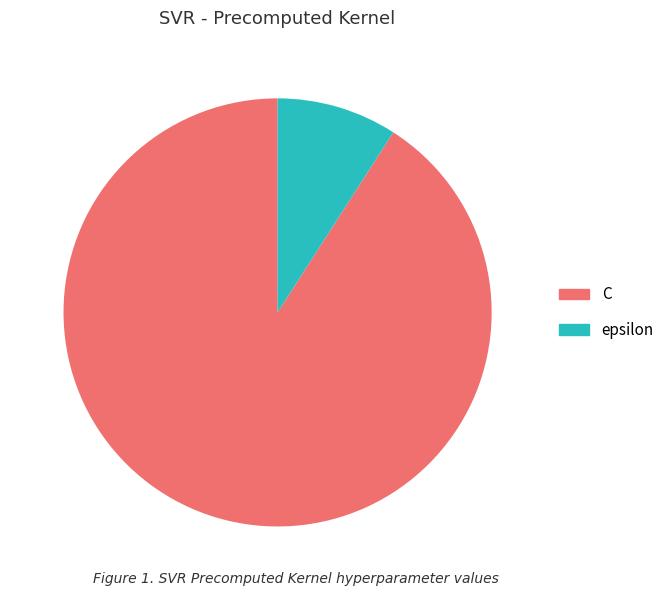

Does epsilon represent more than half of the total?

No